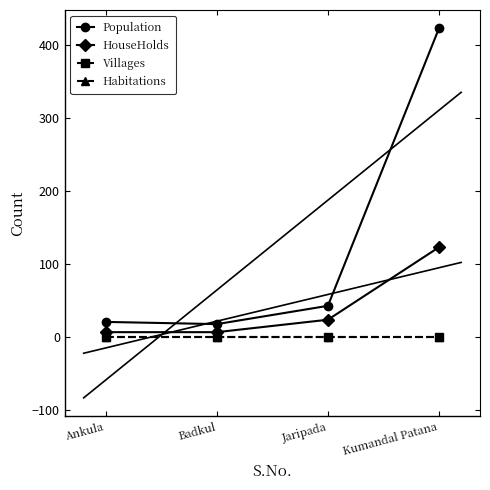

Is it true that Population equals 686 at Kumandal Patana?

False